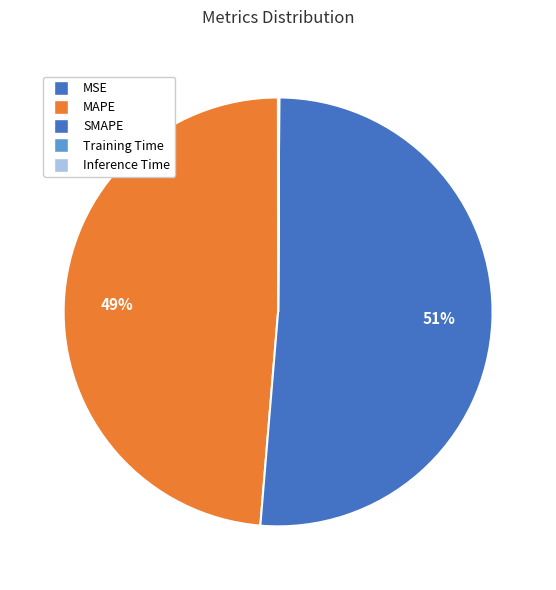

Do SMAPE and Inference Time together represent more than half of the pie?

Yes